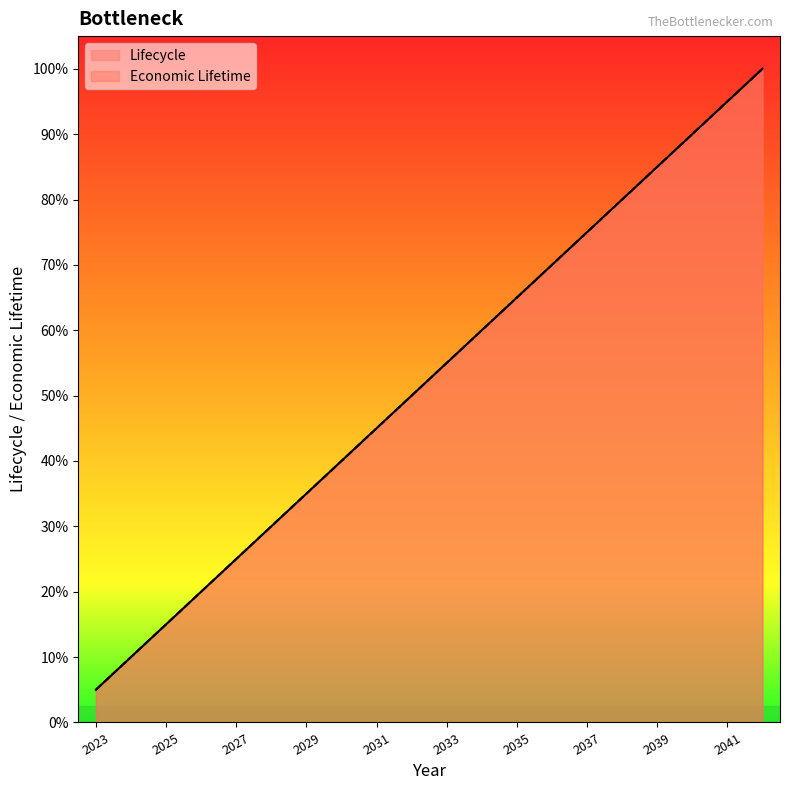

True or false: Economic Lifetime and Lifecycle cross at least once.

False